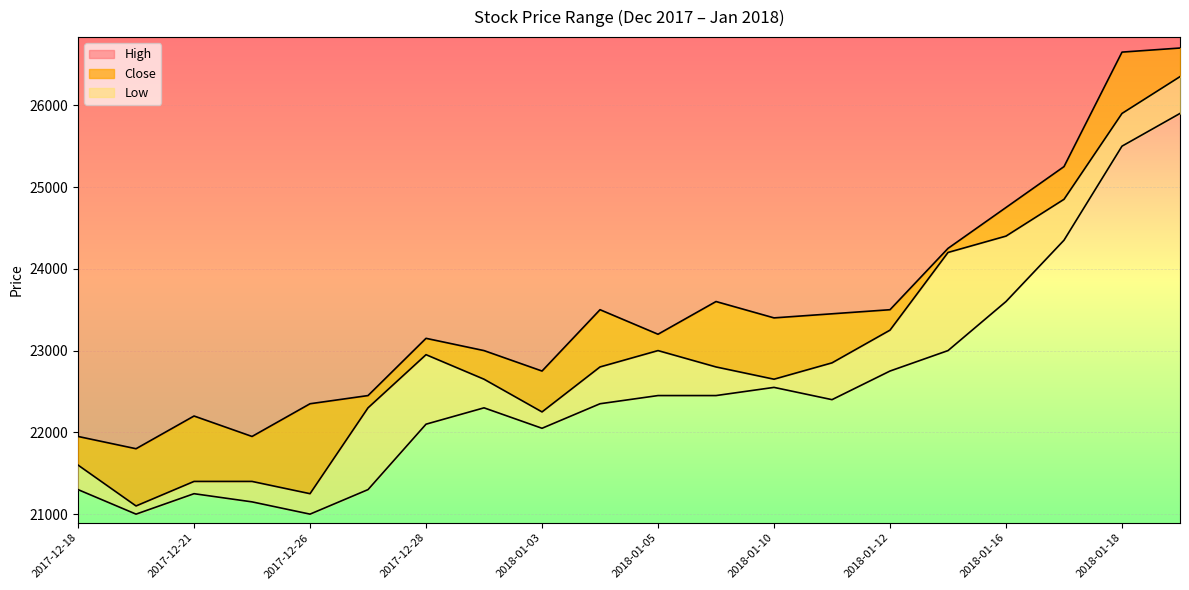

What is the highest value of the High series?

26700